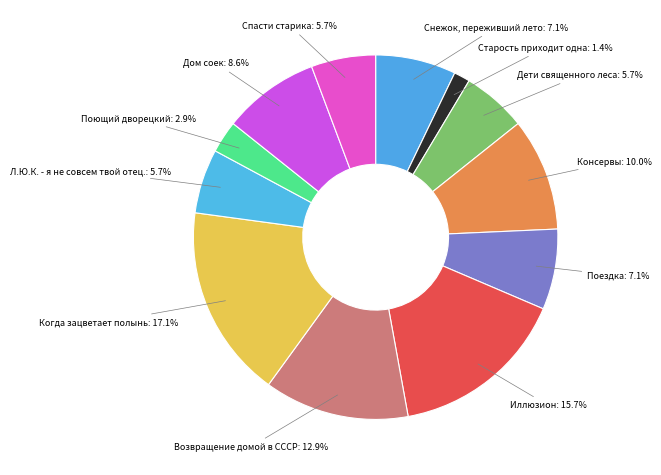

Do Дети священного леса and Старость приходит одна together represent more than half of the pie?

No